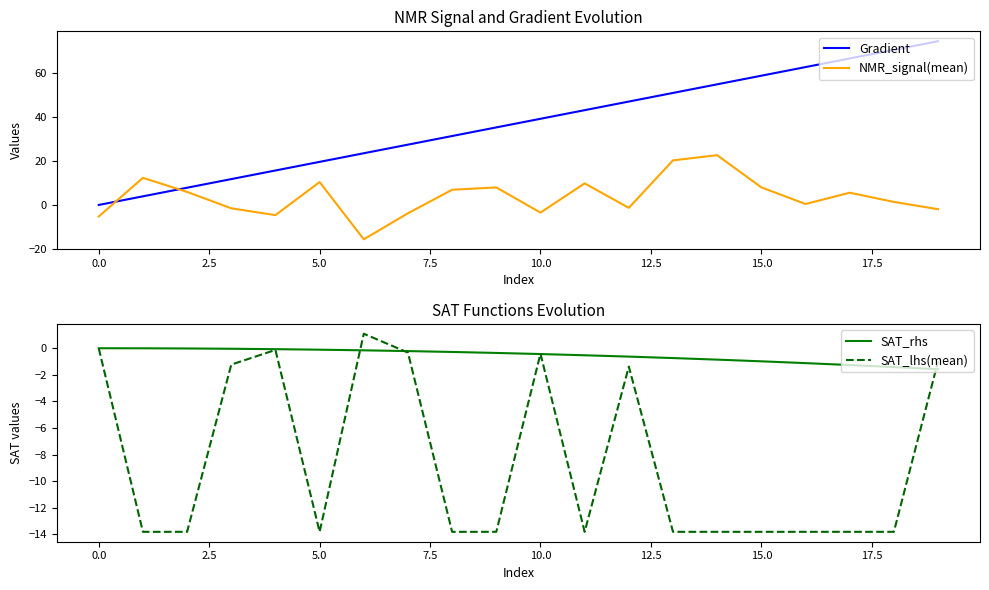

True or false: NMR_signal(mean) and Gradient intersect in this chart.

True